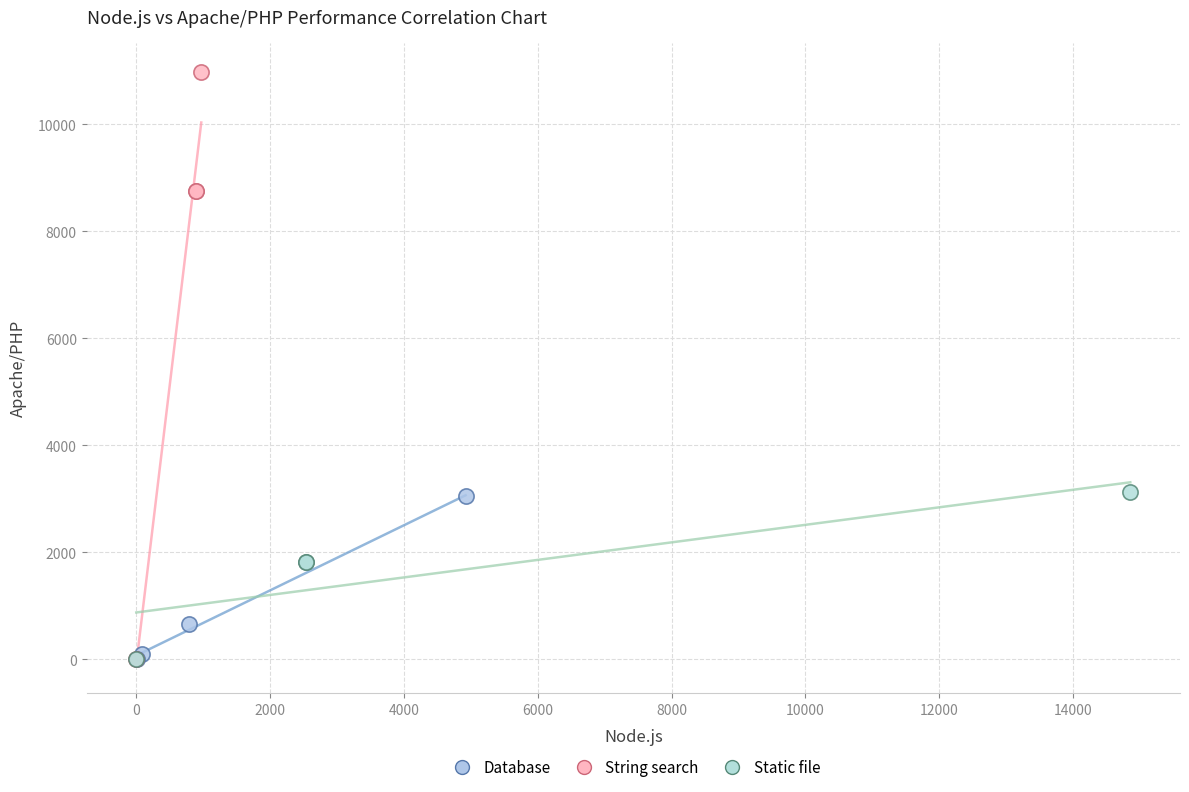

Which series has the widest spread of Y values?

String search